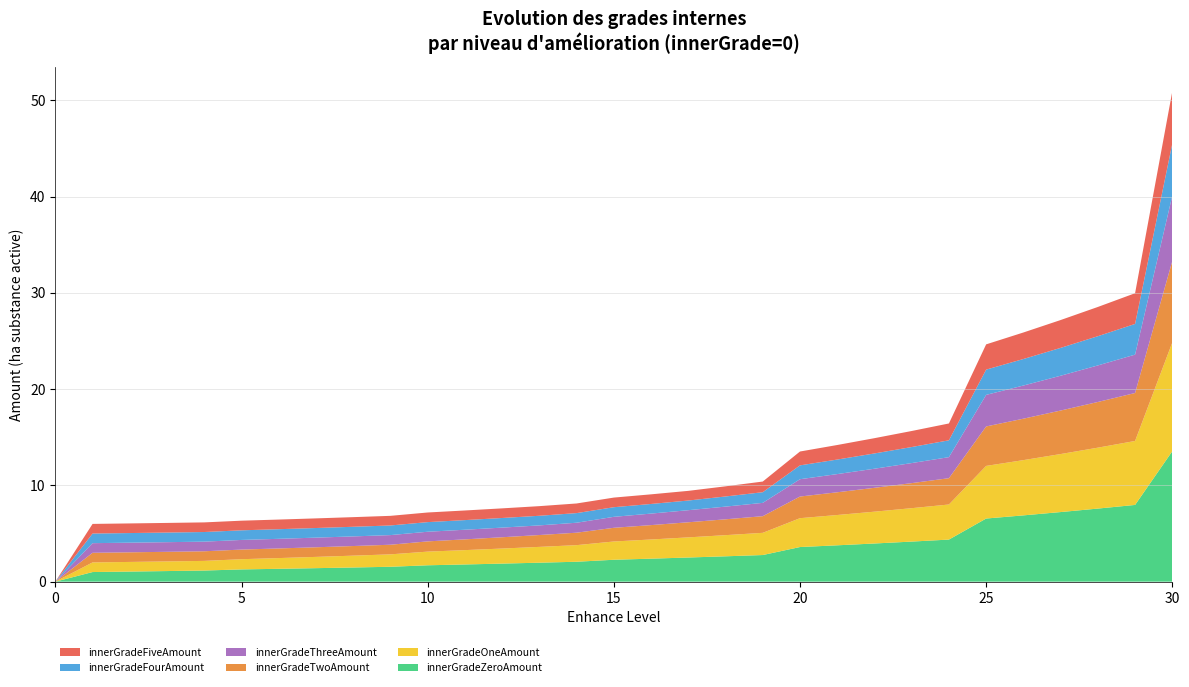

Reading left to right, list all the values displayed in this chart.

innerGradeZeroAmount: 0=0.0	1=1.0	2=1.1	3=1.1	4=1.2	5=1.3	6=1.3	7=1.4	8=1.5	9=1.5	10=1.7	11=1.8	12=1.9	13=2.0	14=2.1	15=2.3	16=2.4	17=2.5	18=2.6	19=2.8	20=3.6	21=3.8	22=4.0	23=4.2	24=4.4	25=6.6	26=6.9	27=7.2	28=7.6	29=8.0	30=13.6
innerGradeOneAmount: 0=0.0	1=1.0	2=1.0	3=1.0	4=1.0	5=1.1	6=1.1	7=1.2	8=1.2	9=1.3	10=1.4	11=1.5	12=1.6	13=1.6	14=1.7	15=1.9	16=2.0	17=2.1	18=2.2	19=2.3	20=3.0	21=3.1	22=3.3	23=3.5	24=3.6	25=5.5	26=5.7	27=6.0	28=6.3	29=6.6	30=11.3
innerGradeTwoAmount: 0=0.0	1=1.0	2=1.0	3=1.0	4=1.0	5=1.0	6=1.0	7=1.0	8=1.0	9=1.0	10=1.1	11=1.1	12=1.2	13=1.2	14=1.3	15=1.4	16=1.5	17=1.6	18=1.6	19=1.7	20=2.2	21=2.4	22=2.5	23=2.6	24=2.7	25=4.1	26=4.3	27=4.5	28=4.7	29=5.0	30=8.5
innerGradeThreeAmount: 0=0.0	1=1.0	2=1.0	3=1.0	4=1.0	5=1.0	6=1.0	7=1.0	8=1.0	9=1.0	10=1.0	11=1.0	12=1.0	13=1.0	14=1.0	15=1.1	16=1.2	17=1.3	18=1.3	19=1.4	20=1.8	21=1.9	22=2.0	23=2.1	24=2.2	25=3.3	26=3.4	27=3.6	28=3.8	29=4.0	30=6.8
innerGradeFourAmount: 0=0.0	1=1.0	2=1.0	3=1.0	4=1.0	5=1.0	6=1.0	7=1.0	8=1.0	9=1.0	10=1.0	11=1.0	12=1.0	13=1.0	14=1.0	15=1.0	16=1.0	17=1.0	18=1.1	19=1.1	20=1.4	21=1.5	22=1.6	23=1.7	24=1.7	25=2.6	26=2.8	27=2.9	28=3.0	29=3.2	30=5.4
innerGradeFiveAmount: 0=0.0	1=1.0	2=1.0	3=1.0	4=1.0	5=1.0	6=1.0	7=1.0	8=1.0	9=1.0	10=1.0	11=1.0	12=1.0	13=1.0	14=1.0	15=1.0	16=1.0	17=1.0	18=1.1	19=1.1	20=1.4	21=1.5	22=1.6	23=1.7	24=1.7	25=2.6	26=2.8	27=2.9	28=3.0	29=3.2	30=5.4